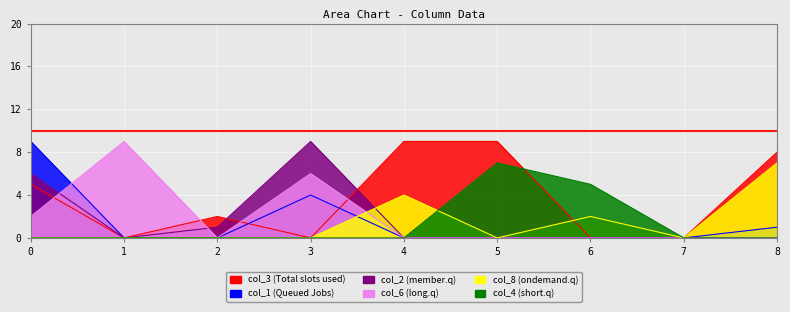

Reading left to right, transcribe all the data shown in this chart.

col_3: 0=5	1=0	2=2	3=0	4=9	5=9	6=0	7=0	8=8
col_1: 0=9	1=0	2=0	3=4	4=0	5=0	6=0	7=0	8=1
col_2: 0=6	1=0	2=1	3=9	4=0	5=0	6=0	7=0	8=0
col_6: 0=2	1=9	2=0	3=6	4=0	5=0	6=0	7=0	8=0
col_8: 0=0	1=0	2=0	3=0	4=4	5=0	6=2	7=0	8=7
col_4: 0=0	1=0	2=0	3=0	4=0	5=7	6=5	7=0	8=0